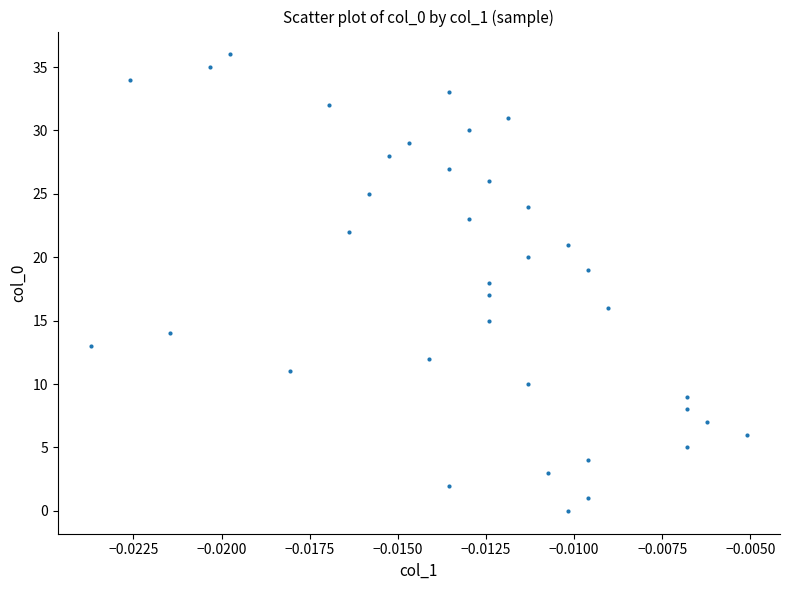

What is the range of Y values (max minus min)?

36